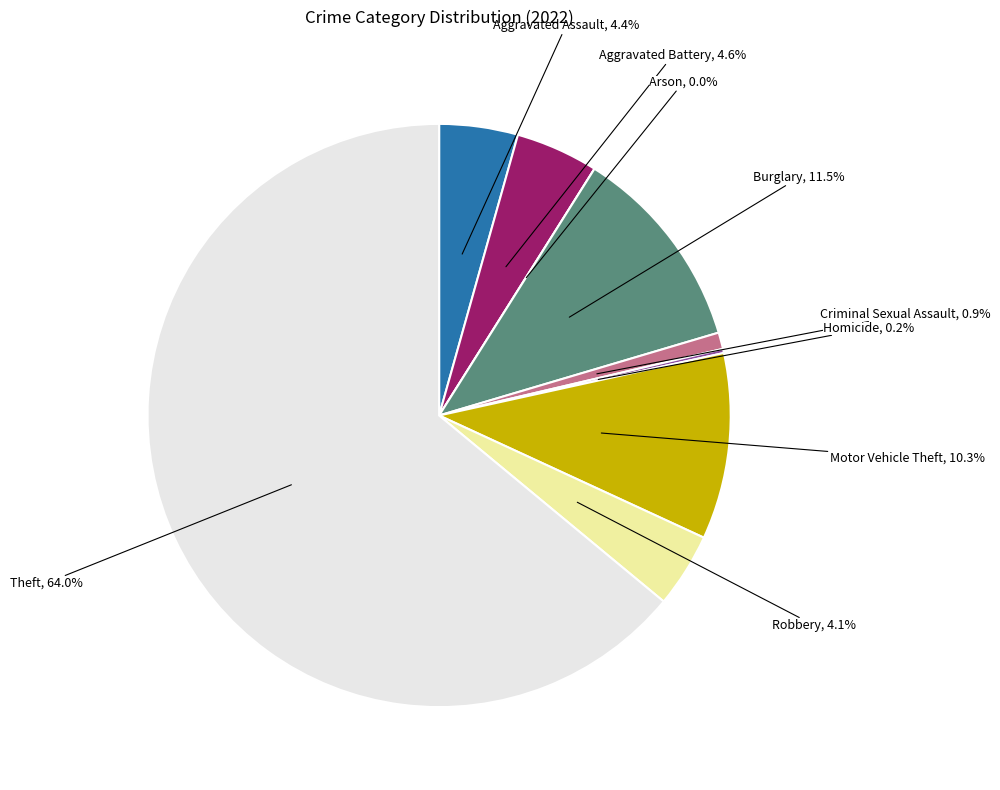

Is it true that Theft is 51% of the pie?

False